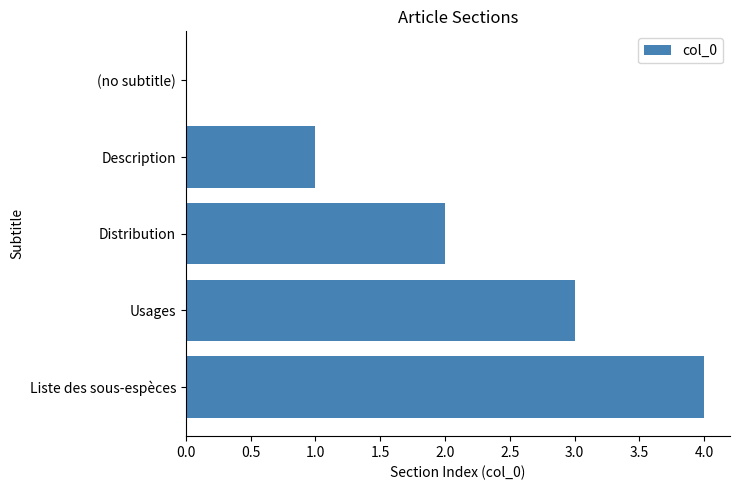

What is the sum of all values?

10